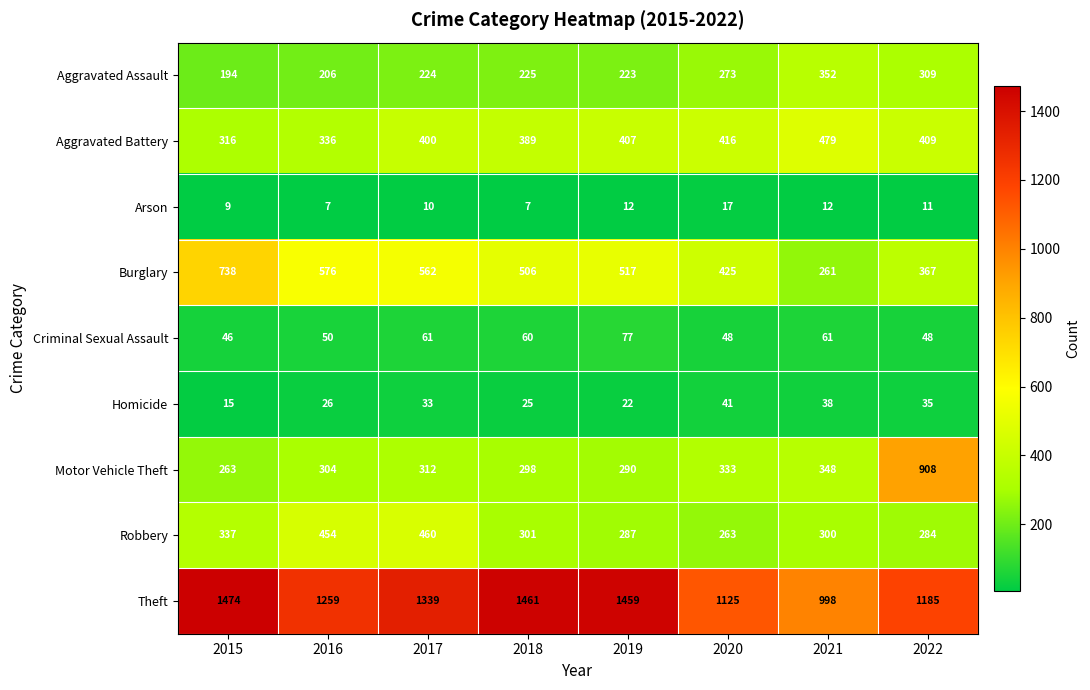

What is the difference between the highest and lowest values at 2021?

986